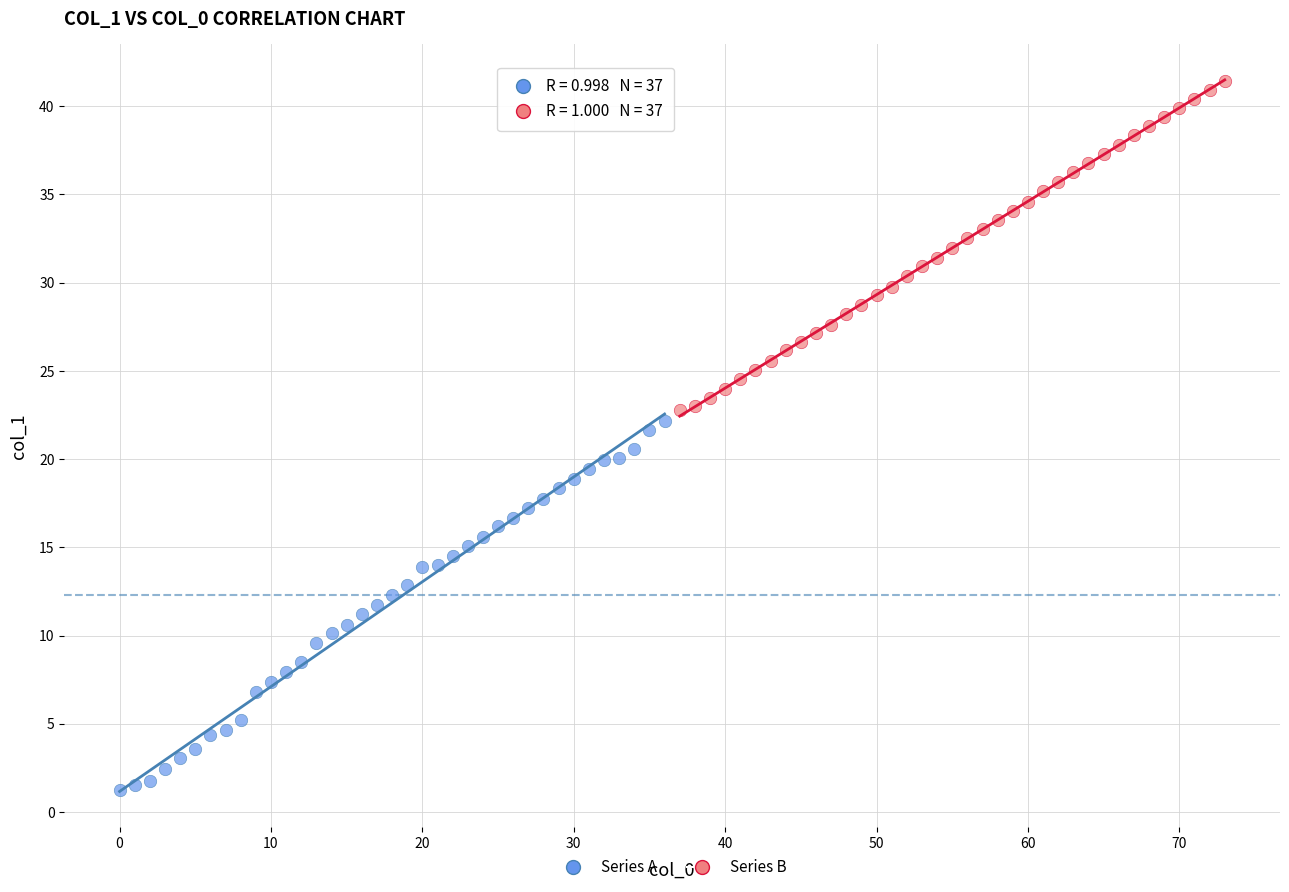

Which series has the widest spread of Y values?

Series A